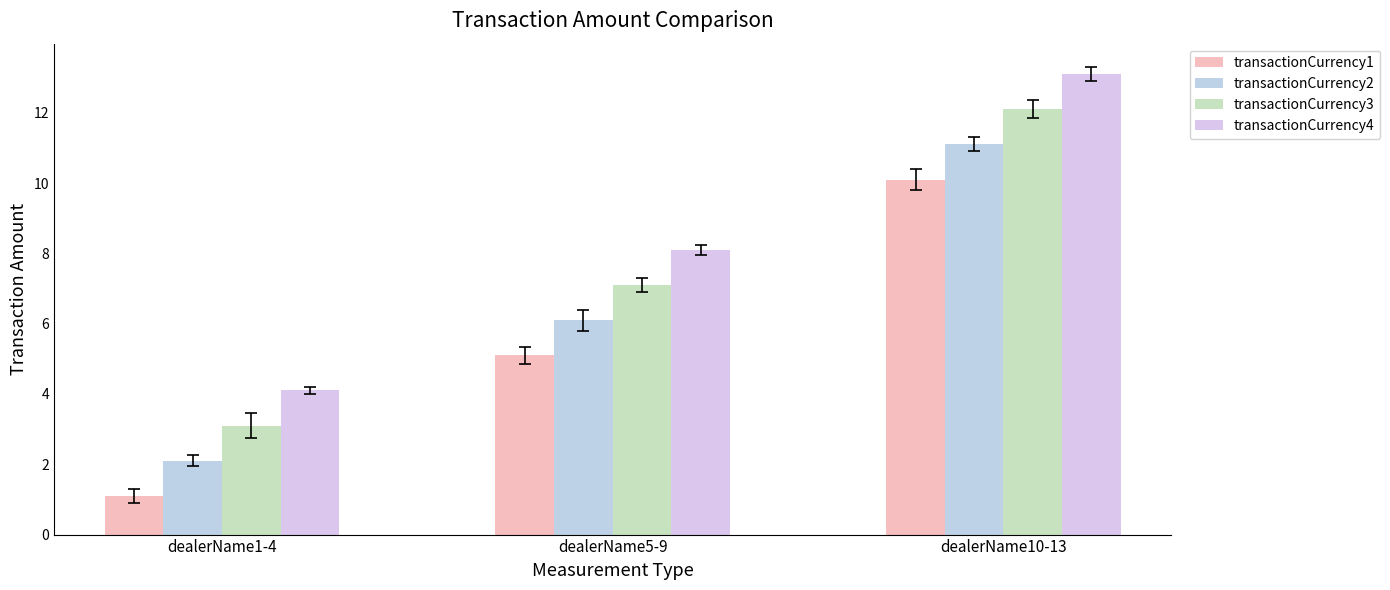

What is the difference between the second highest and minimum values in the transactionCurrency3 series?

4.0